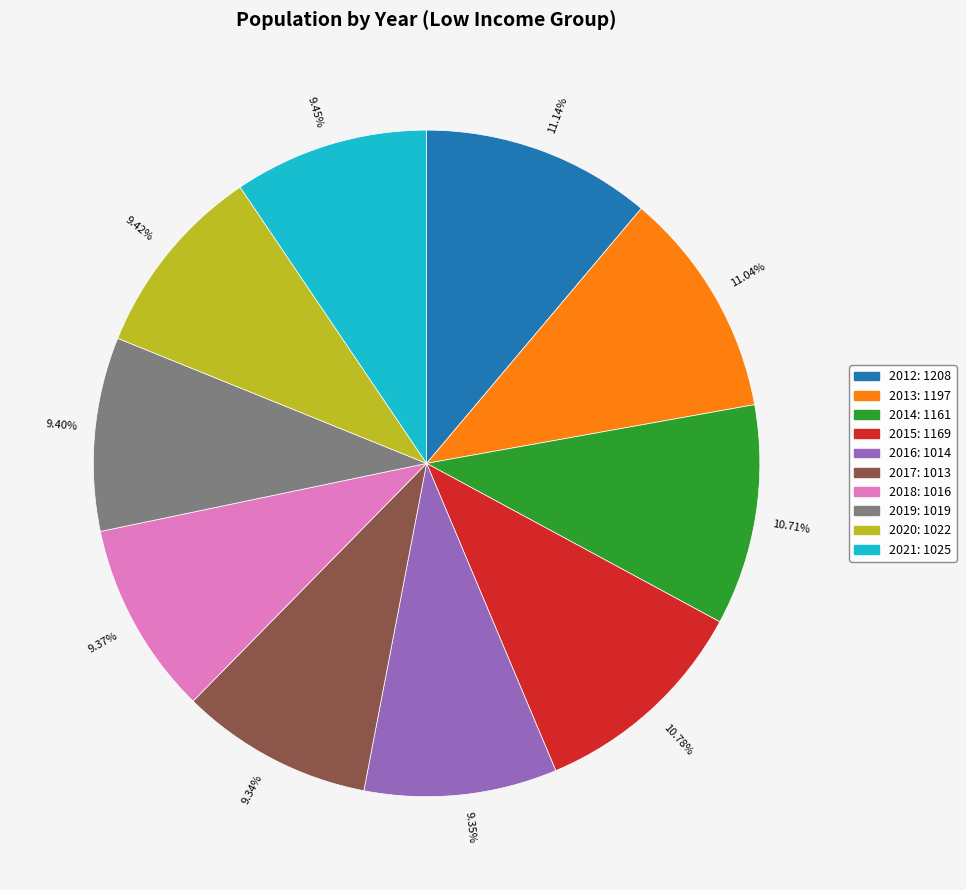

What is the ratio of the value at 11.14% to the value at 9.34%?

1.2